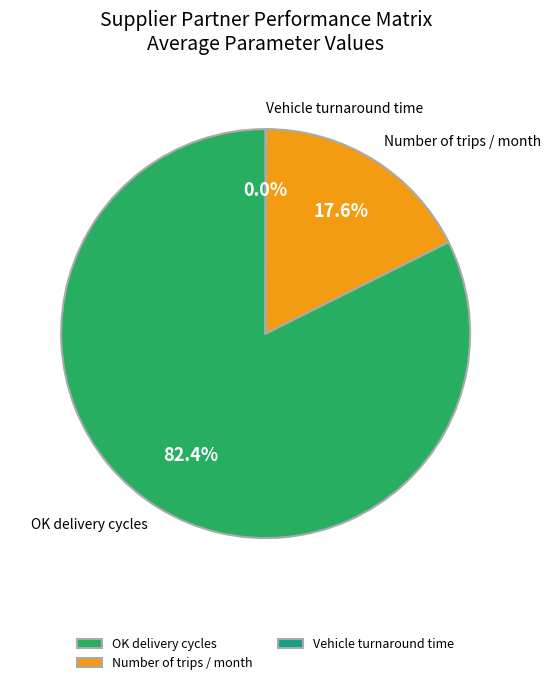

To the nearest percent, what is the difference between the largest and smallest slice percentages?

82%